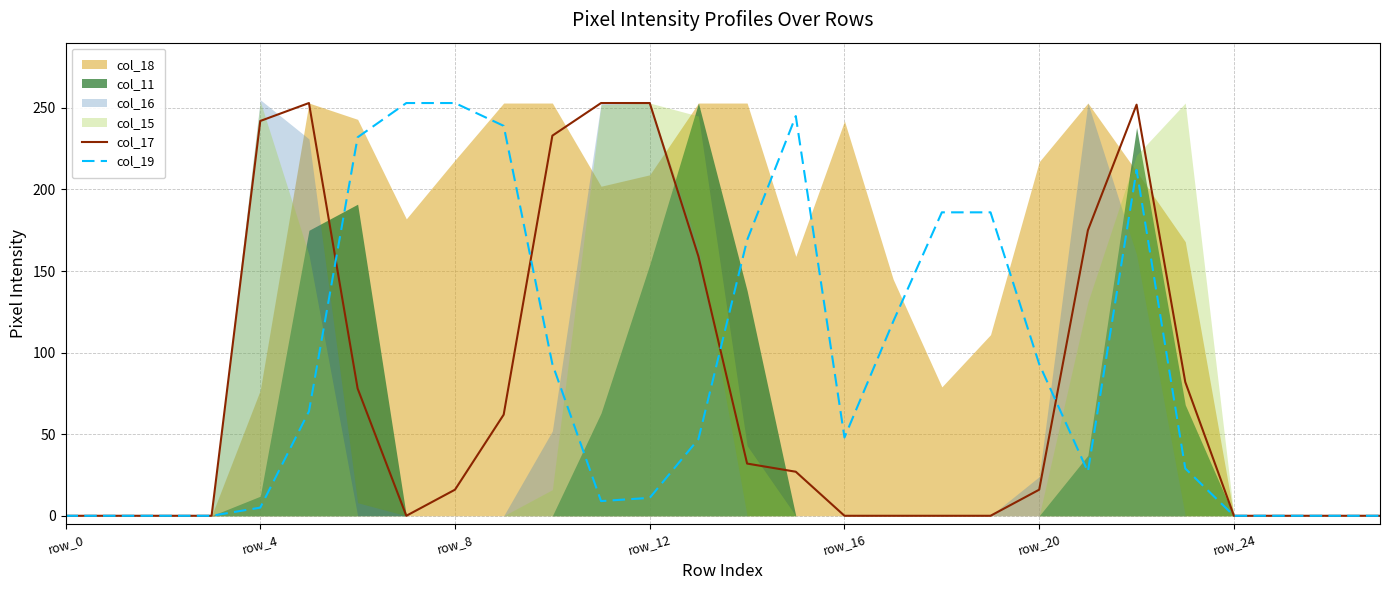

What is the sum of the col_19 values at 10 and 14?

262